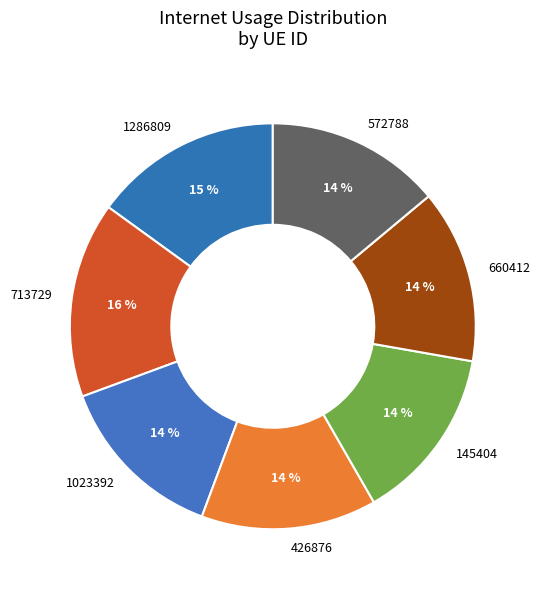

How many slices are in this pie chart?

7